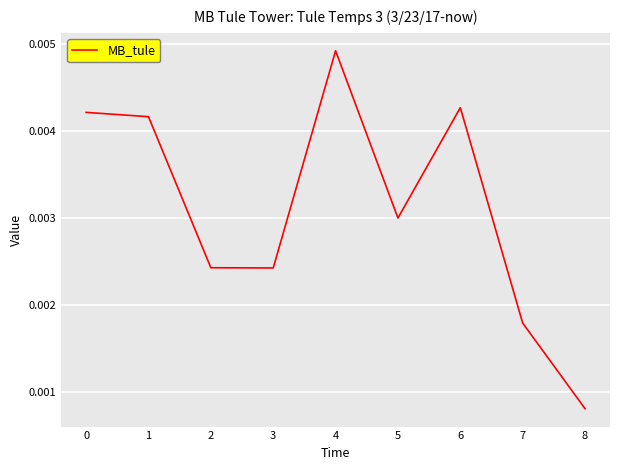

At which category does the chart reach its minimum across all series?

8